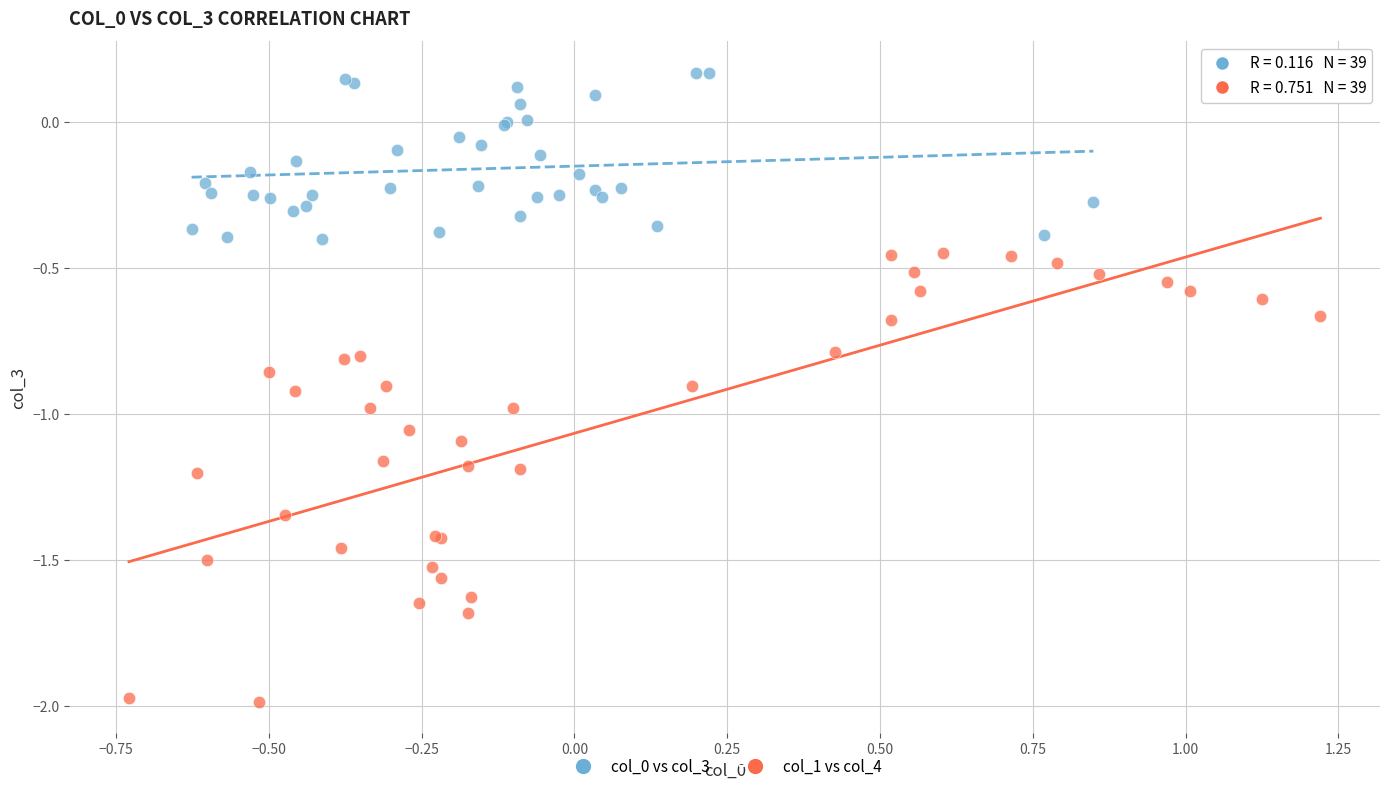

Which series has the widest spread of Y values?

col_1 vs col_4